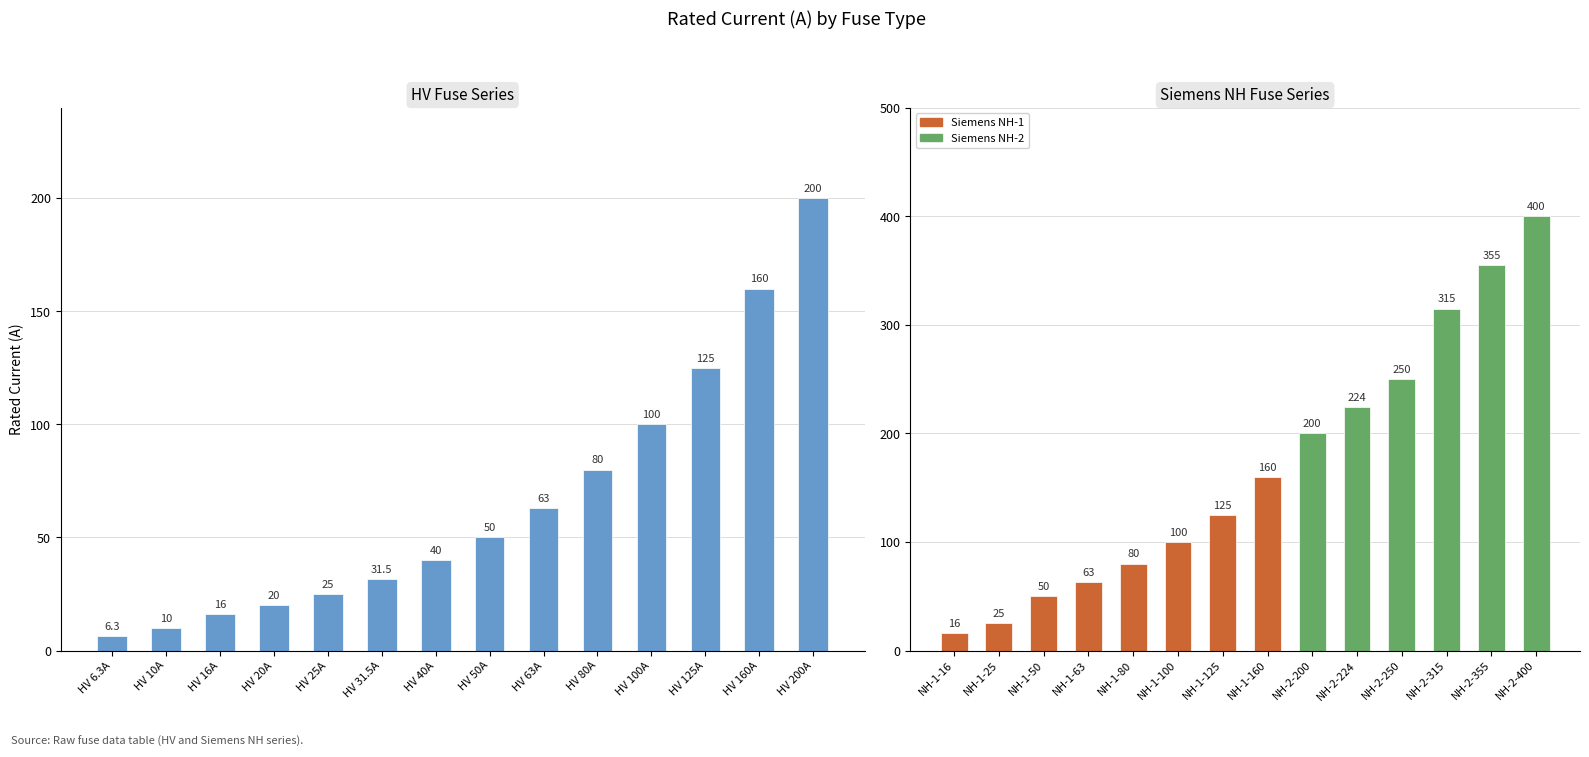

What is the smallest value displayed?

6.3